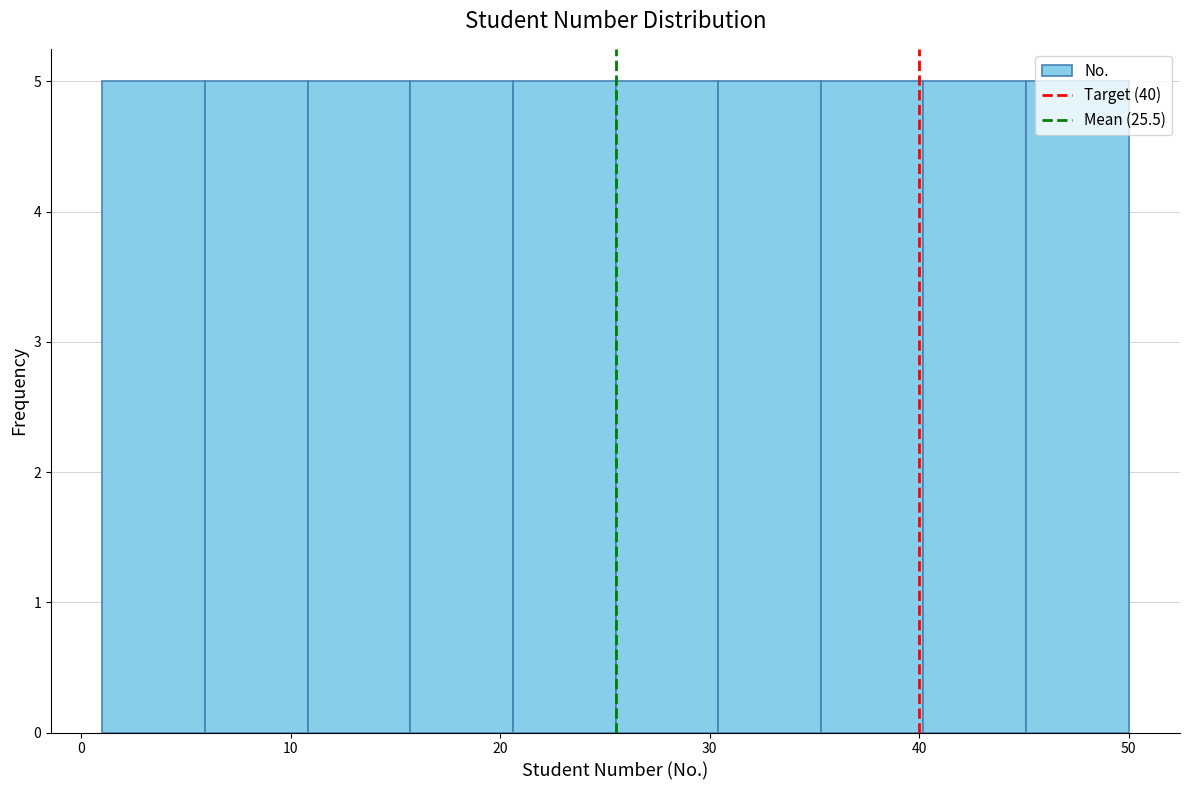

What is the height of the bar covering 1.0 to 5.9 on the x-axis? Neither the bar edges nor the heights are printed on the chart, so give them approximately, as read against the axes.

5